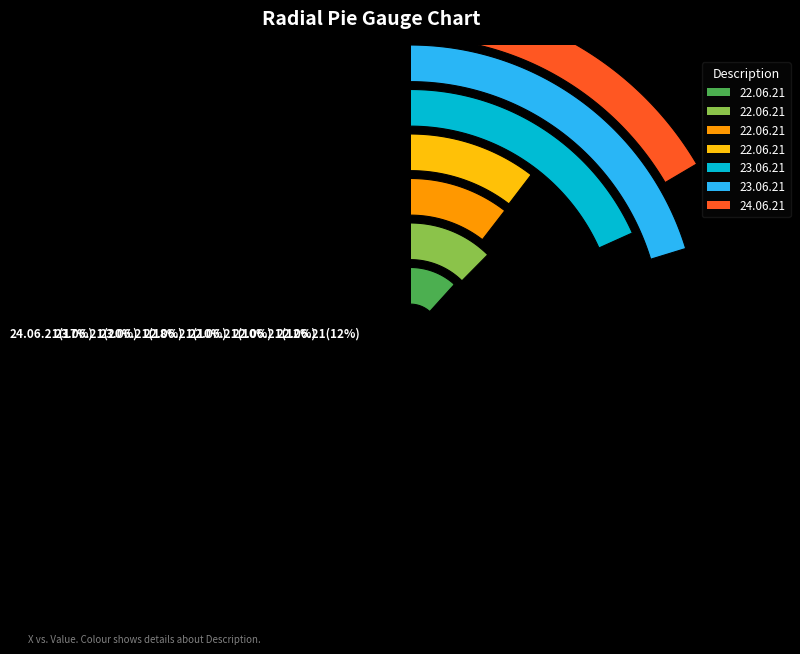

Count the number of slices in the pie.

7